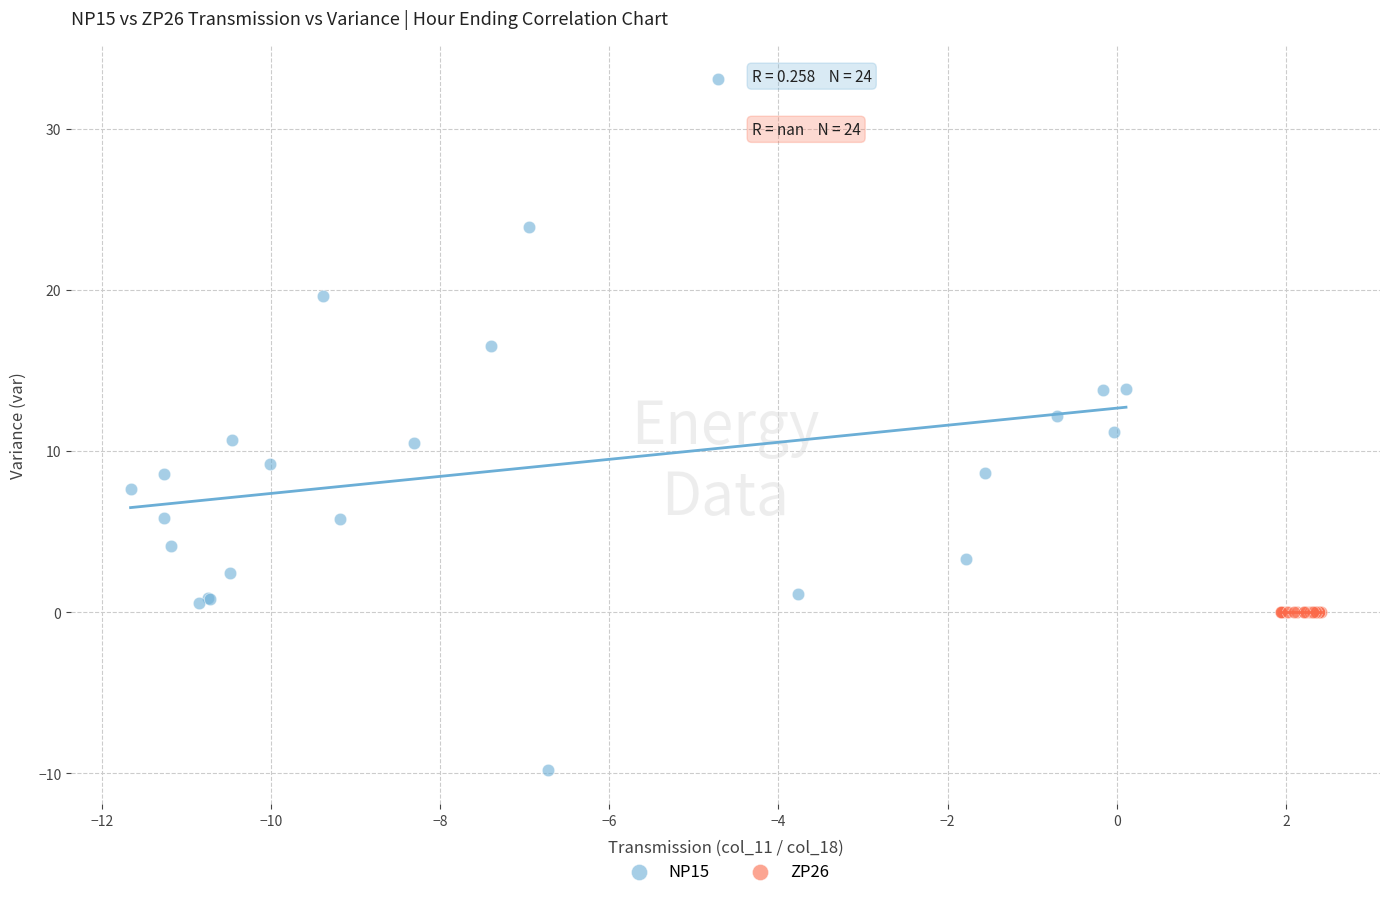

Which series reaches the minimum Y coordinate?

NP15